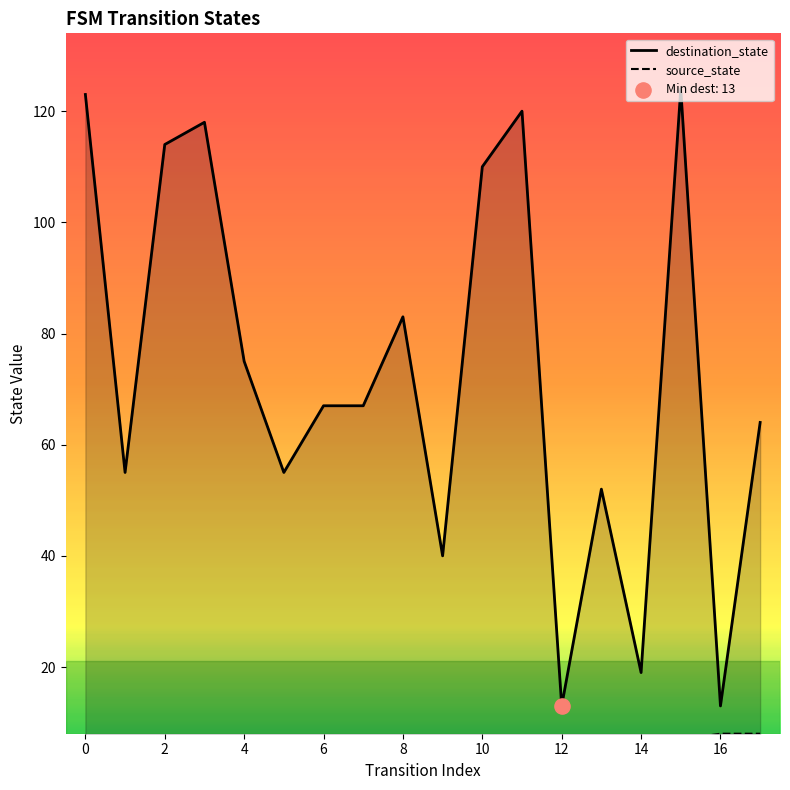

At how many categories does at least one series exceed 29?

15